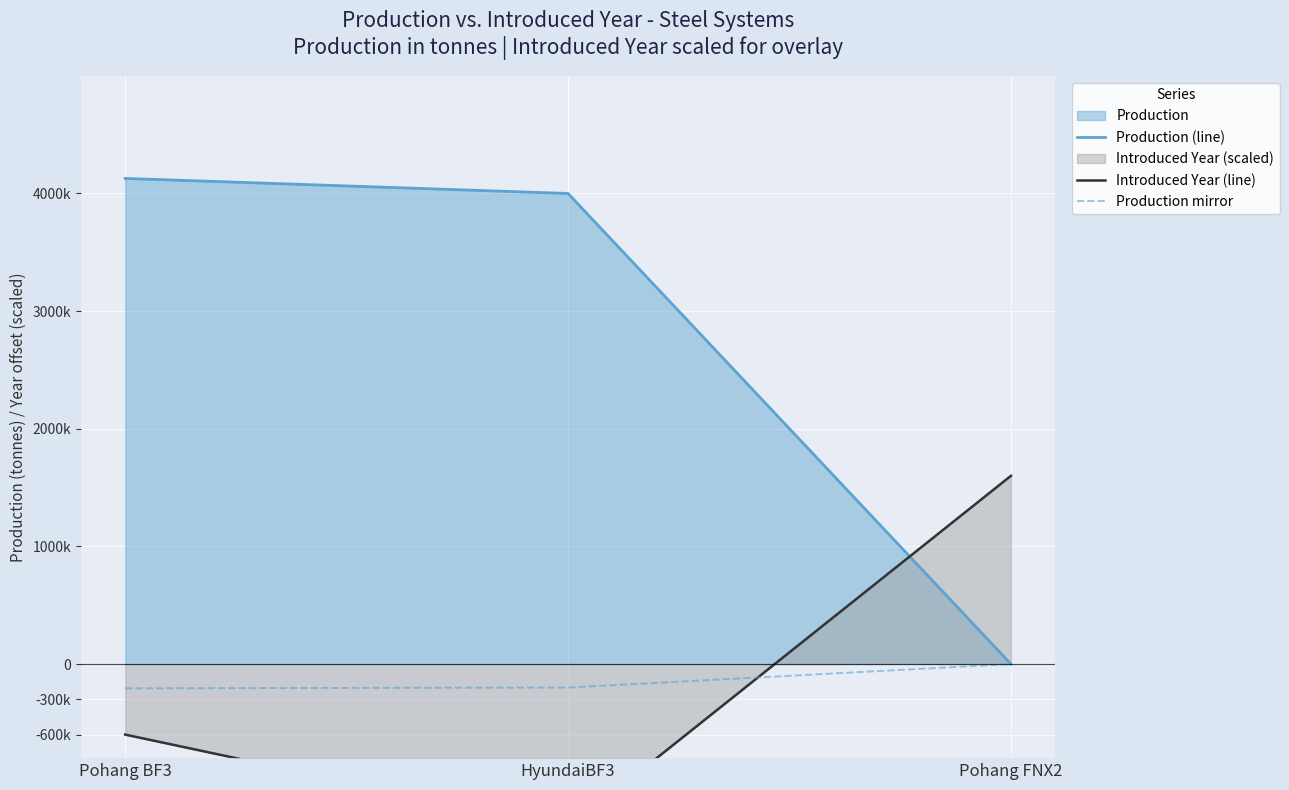

Between Pohang BF3 and HyundaiBF3, which is larger?

Pohang BF3